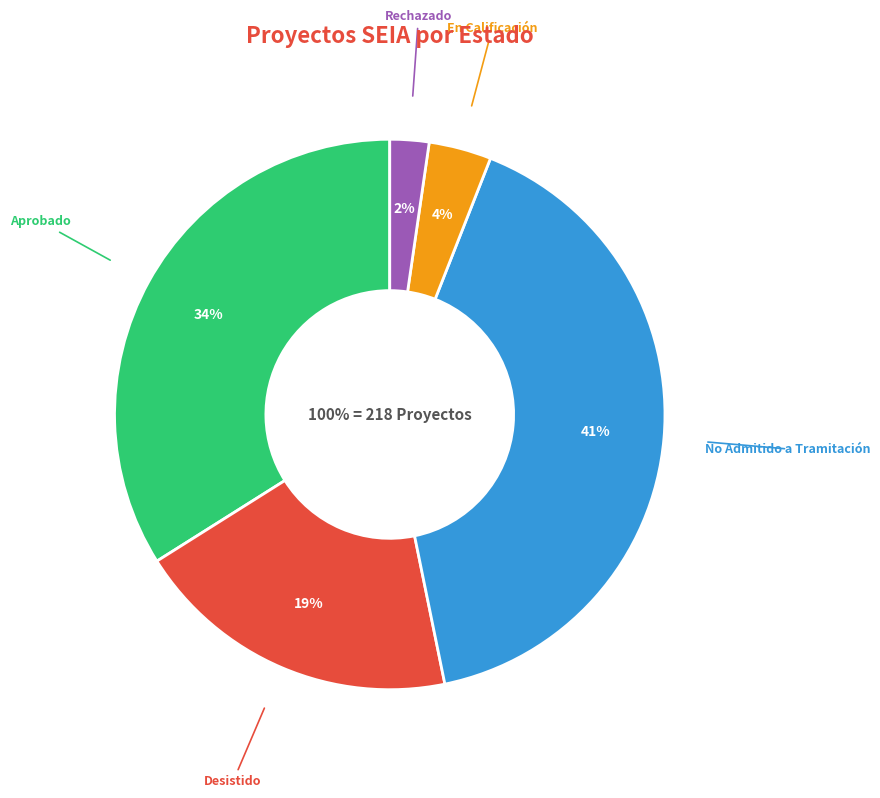

What is the change in value from Desistido to Rechazado?

-37